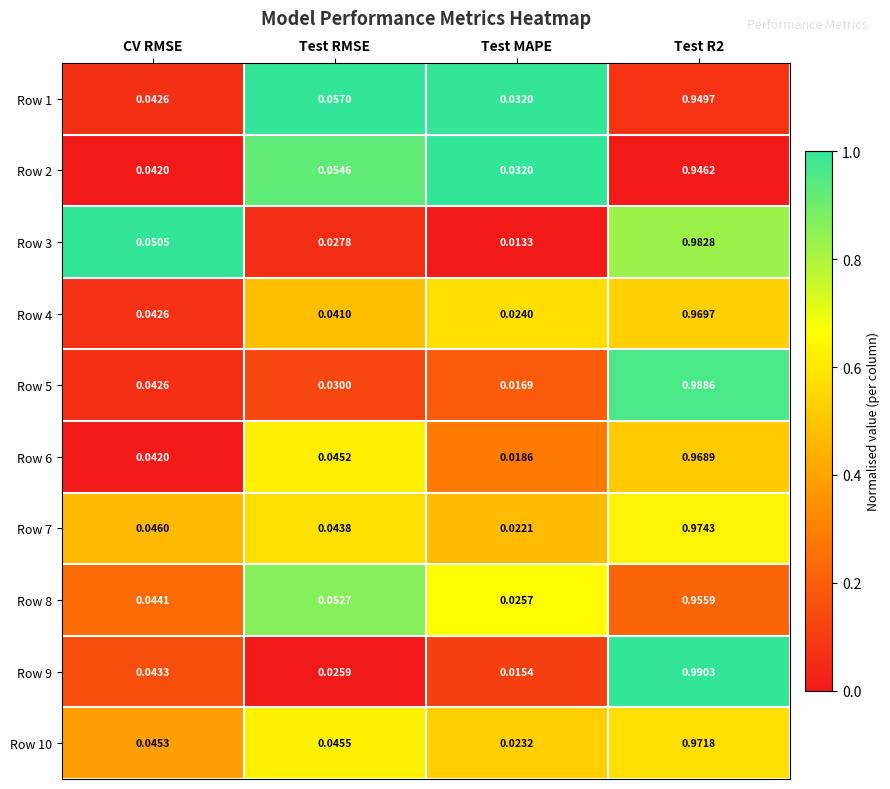

At how many categories does at least one series exceed 0?

4